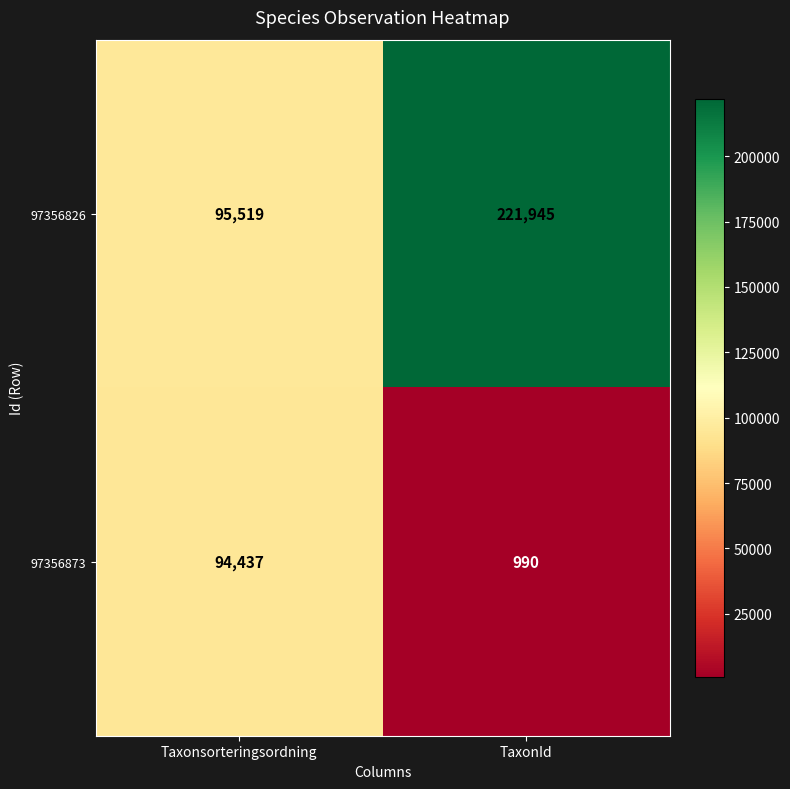

Rank the series by their maximum value, from lowest to highest.

97356873, 97356826